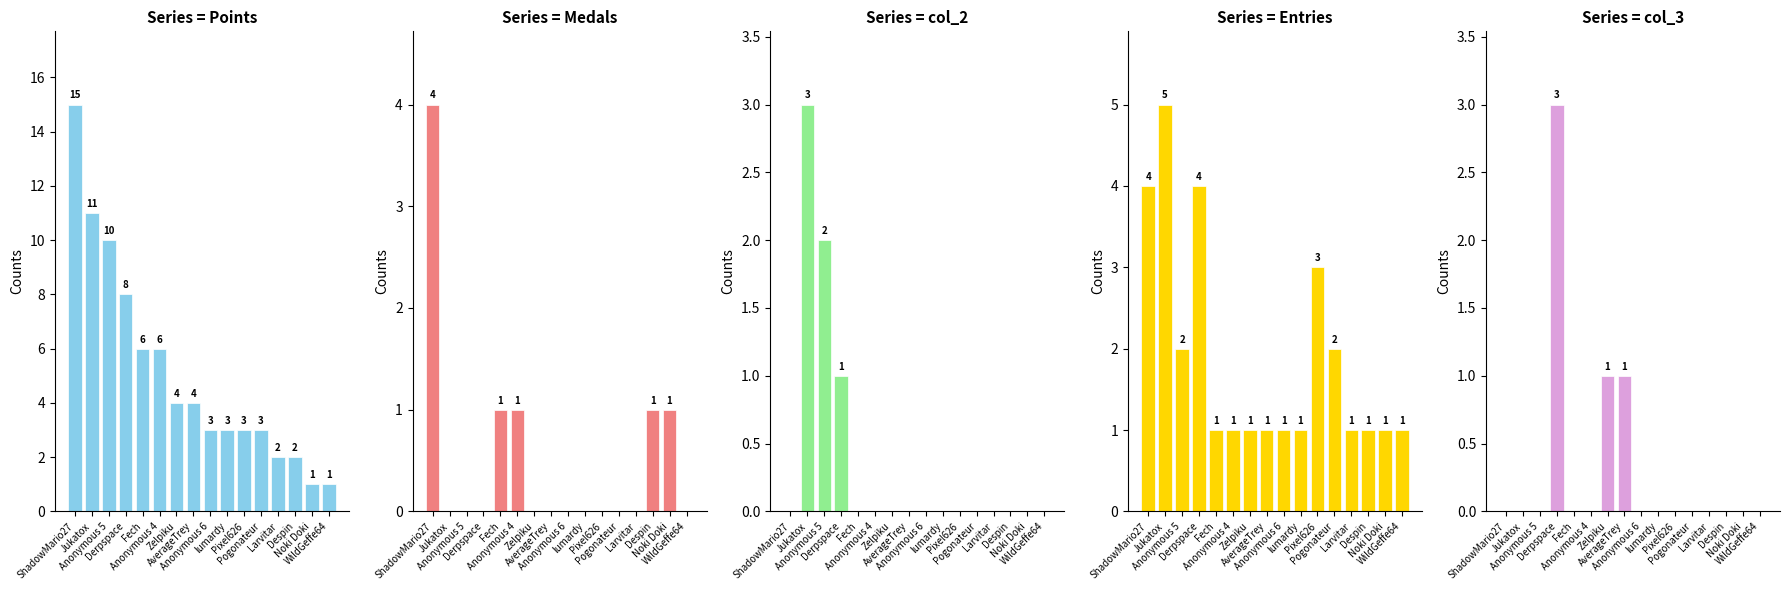

True or false: Points has a value of 4 at AverageTrey.

True